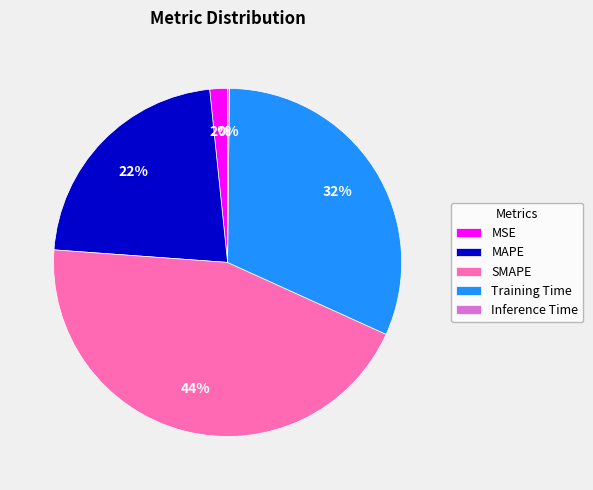

Does MAPE account for over 50% of the chart?

No